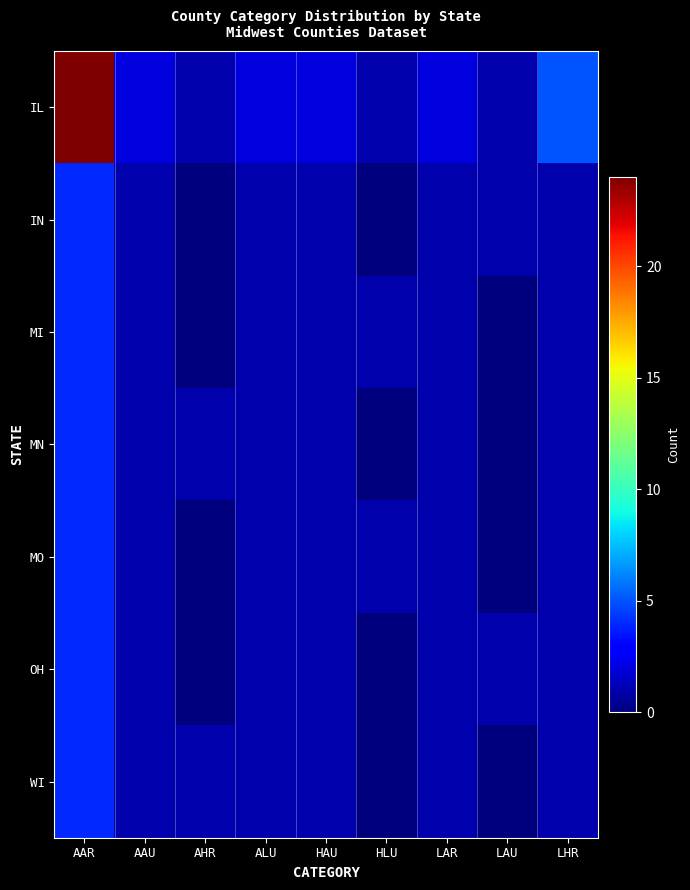

Rank the series at LAU from highest to lowest value.

IL, IN, OH, MI, MN, MO, WI